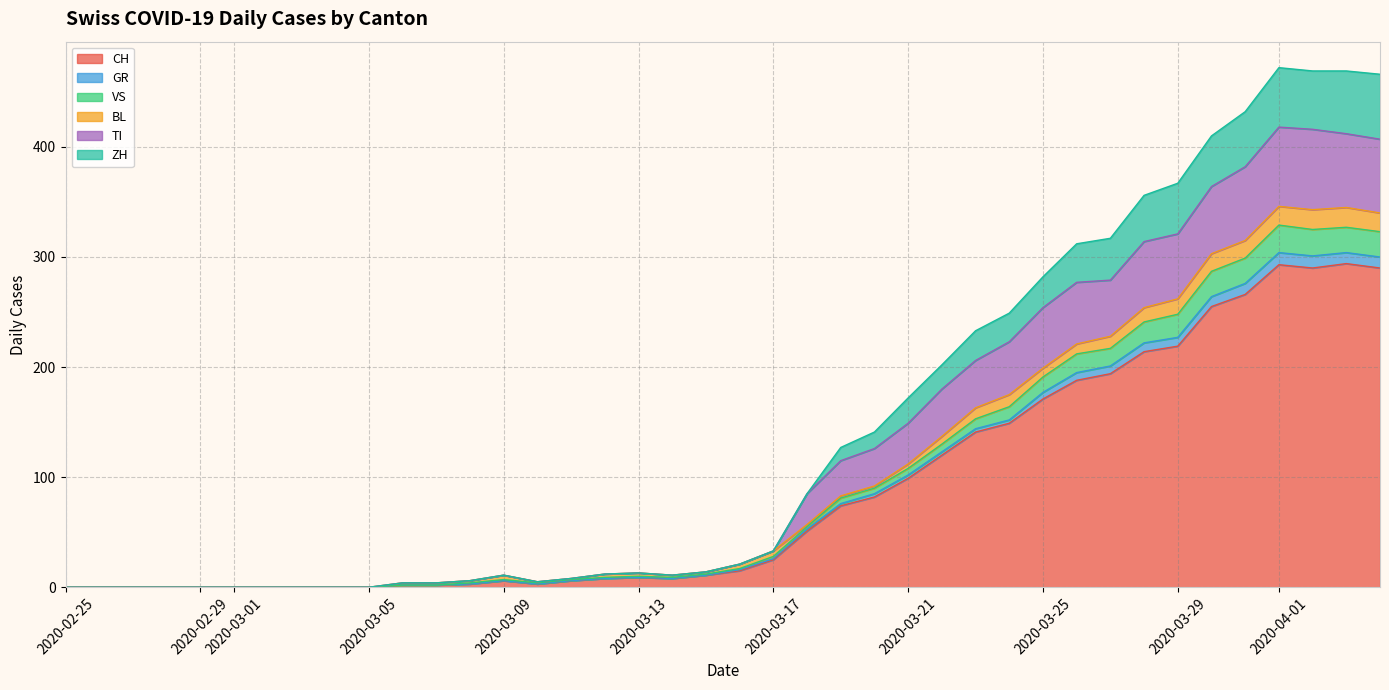

At which category does the chart reach its minimum across all series?

2020-02-25